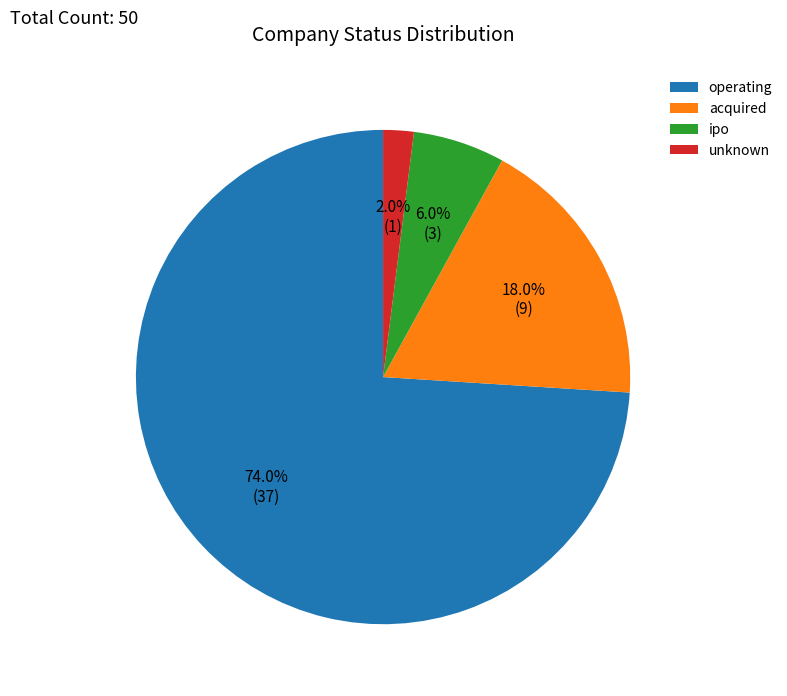

Count the number of slices in the pie.

4